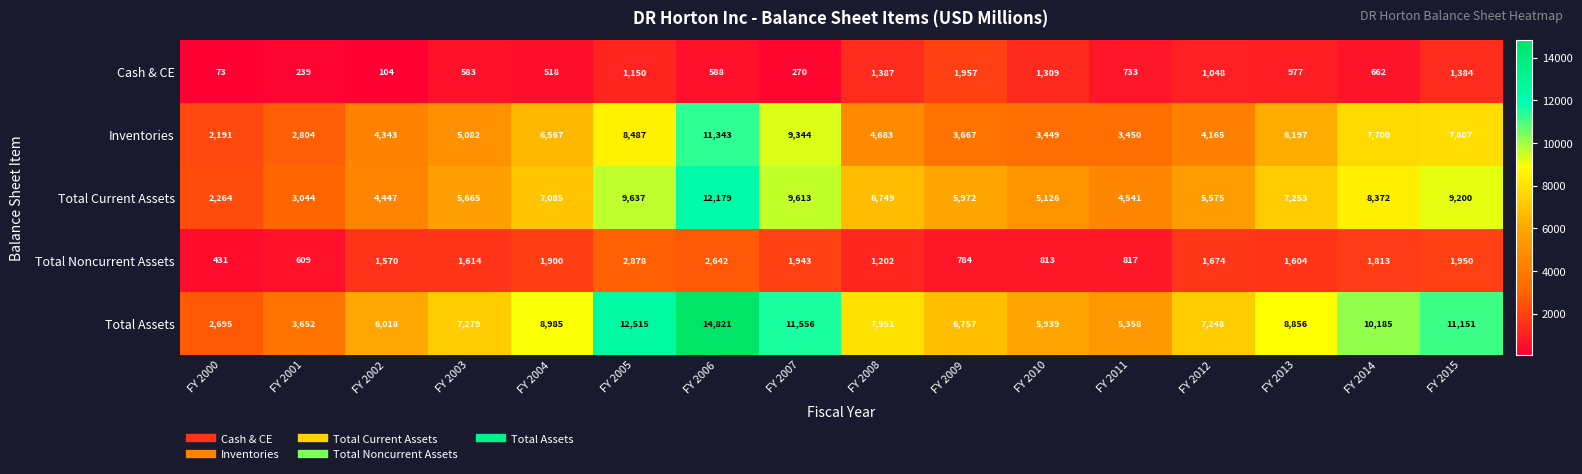

How many series are shown in this chart?

5